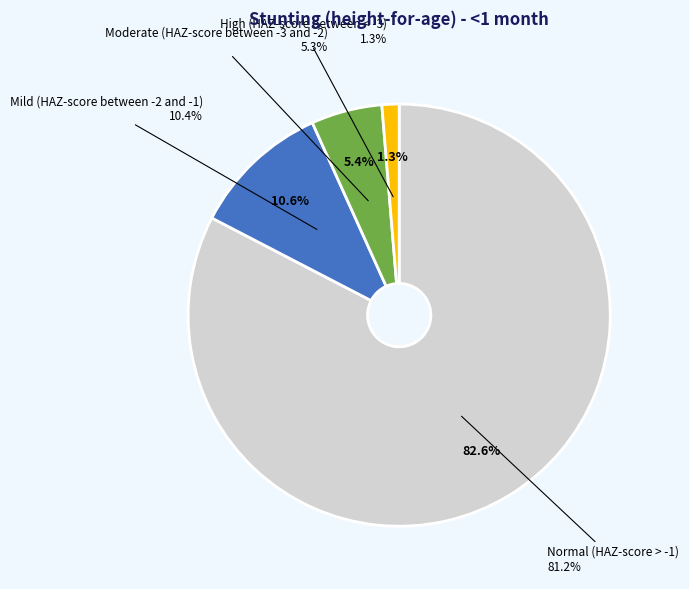

Which has a higher value, Mild (HAZ-score between -2 and -1) or Moderate (HAZ-score between -3 and -2)?

Mild (HAZ-score between -2 and -1)